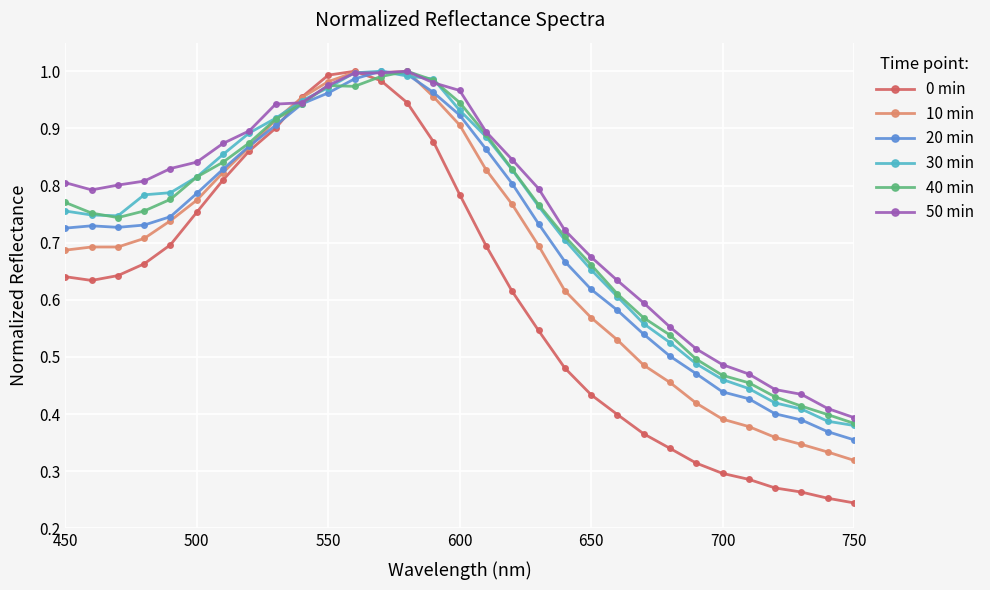

At how many categories does at least one series exceed 0?

31